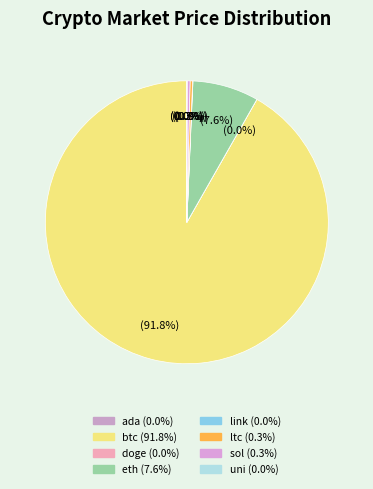

To the nearest percent, what is the average slice percentage?

12%